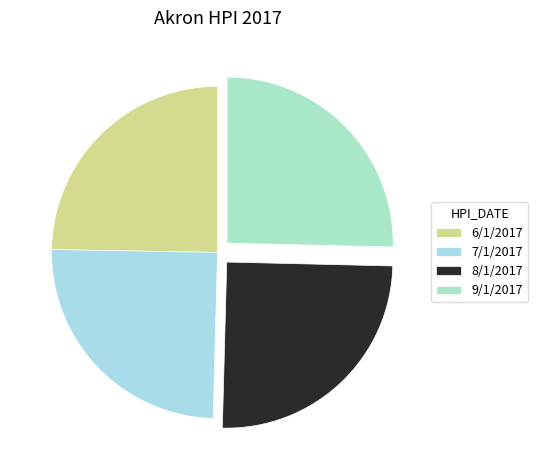

How many slices are in this pie chart?

4